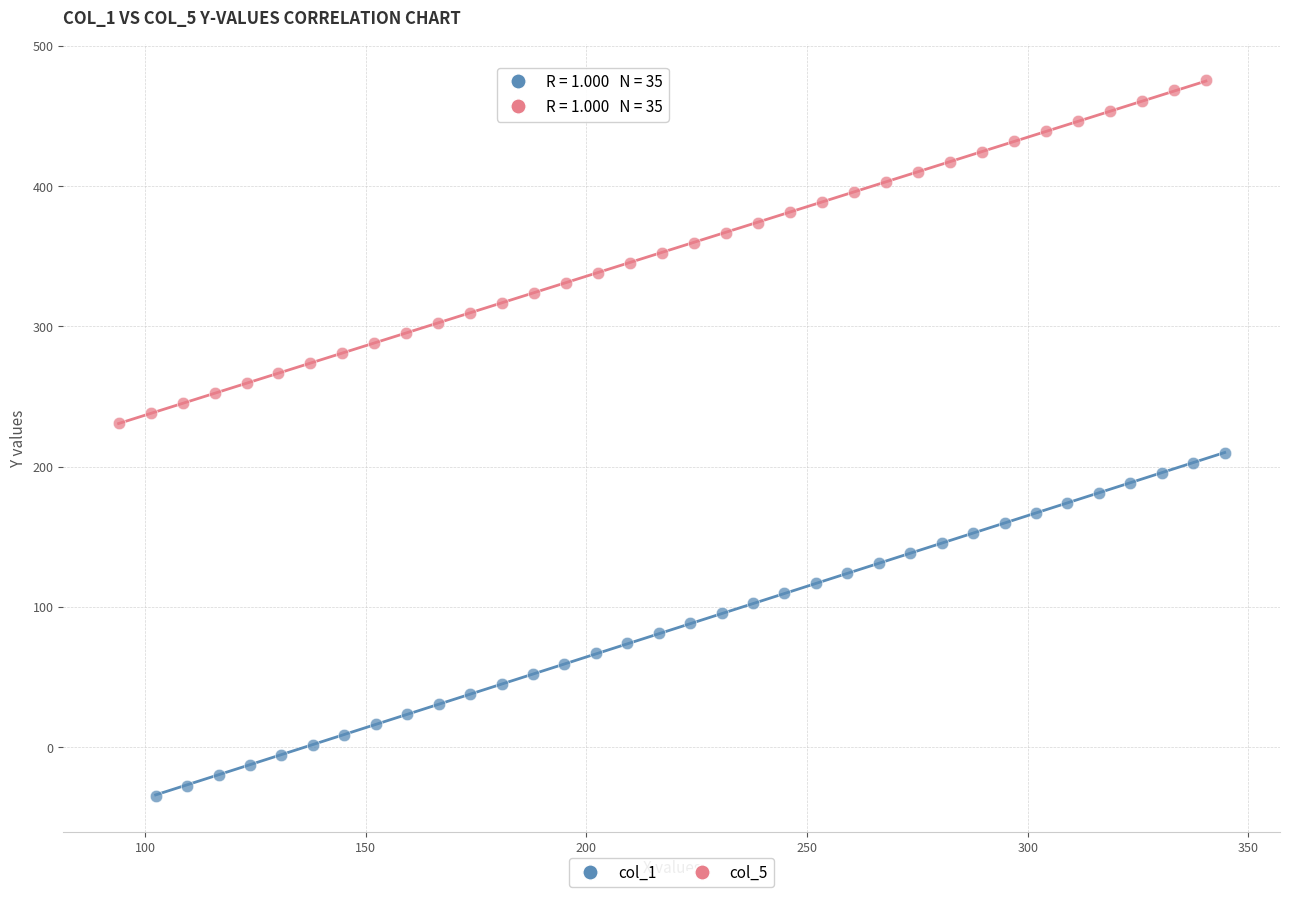

Which series reaches the maximum Y coordinate?

col_5